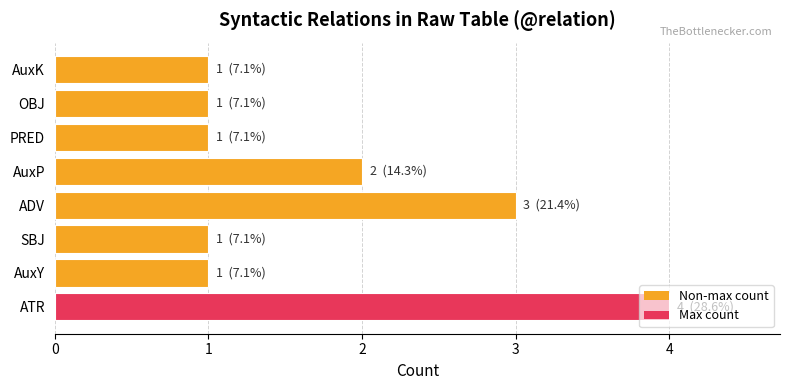

Which label corresponds to the largest value in the chart?

ATR